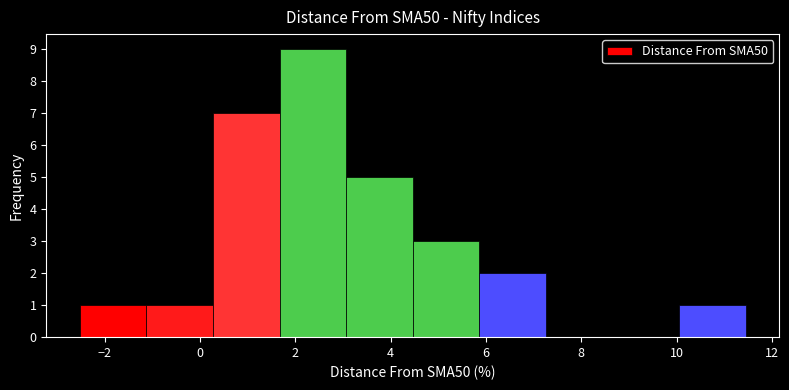

How tall is the bar that spans 5.8 to 7.2 on the x-axis? Neither the bar edges nor the heights are printed on the chart, so give them approximately, as read against the axes.

2